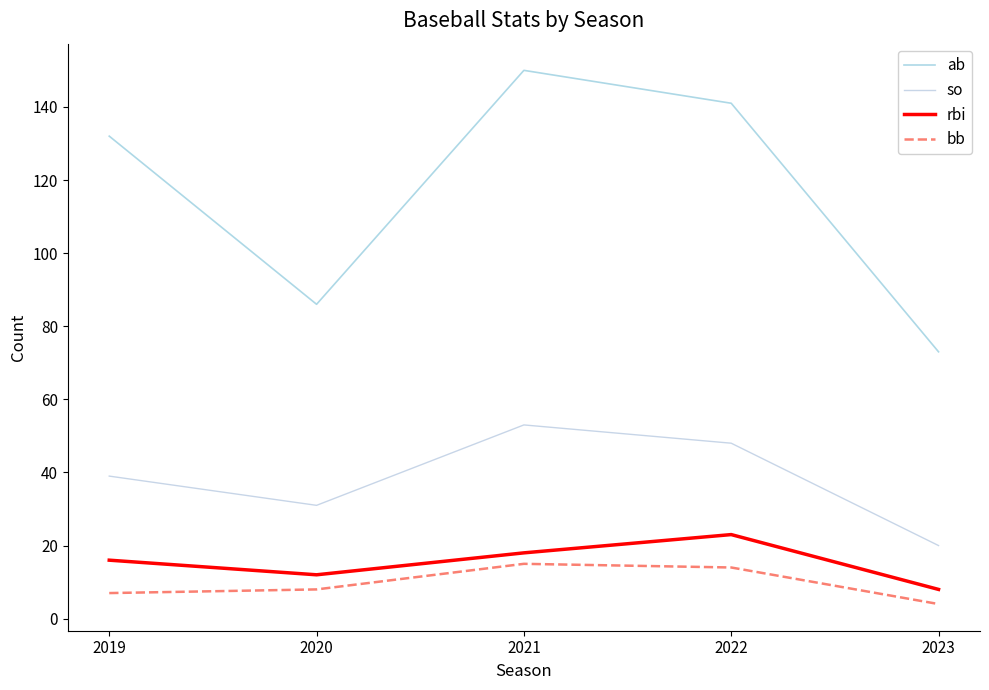

What is the sum of the so values at 2022 and 2020?

79